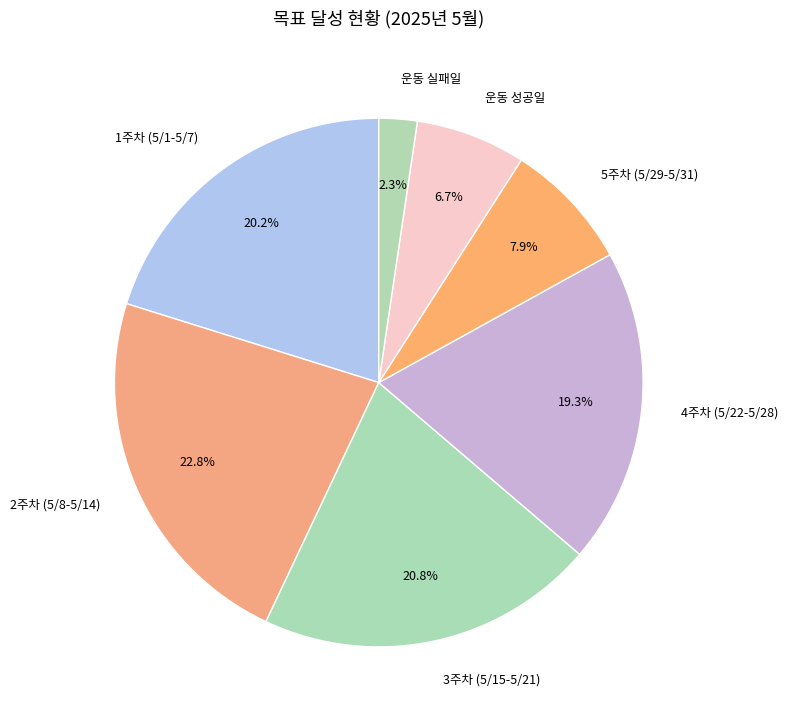

What is the ratio of the value at 5주차 (5/29-5/31) to the value at 운동 성공일?

1.2